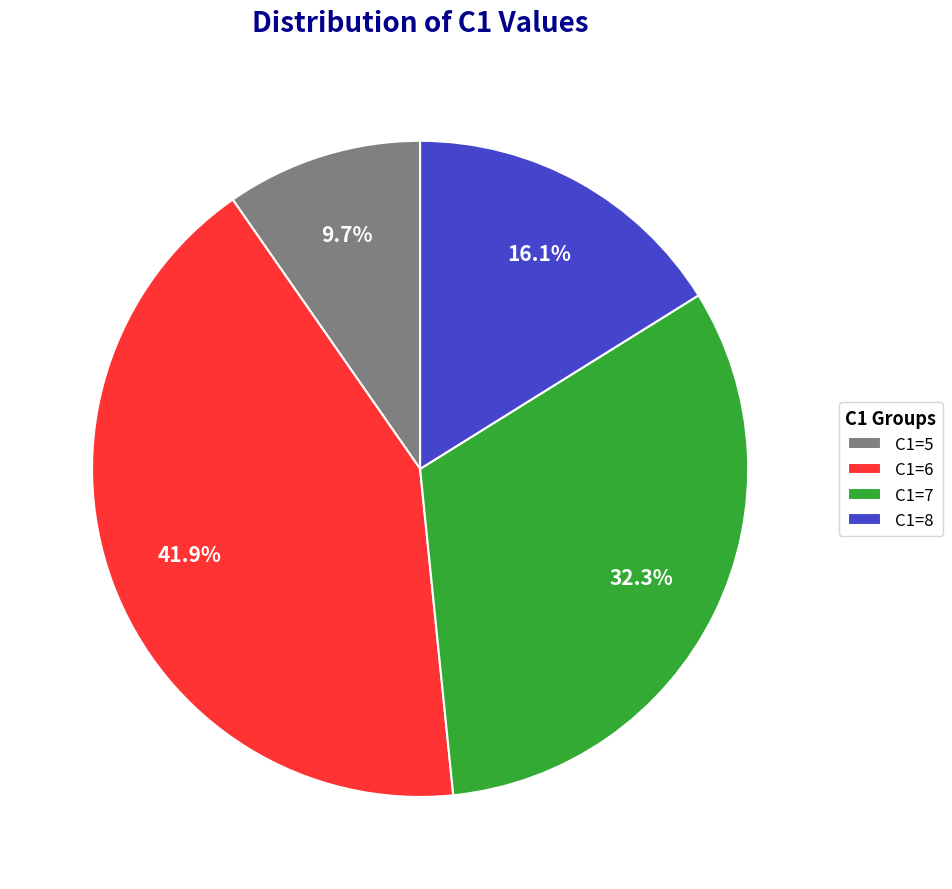

Between C1=5 and C1=8, which is larger?

C1=8